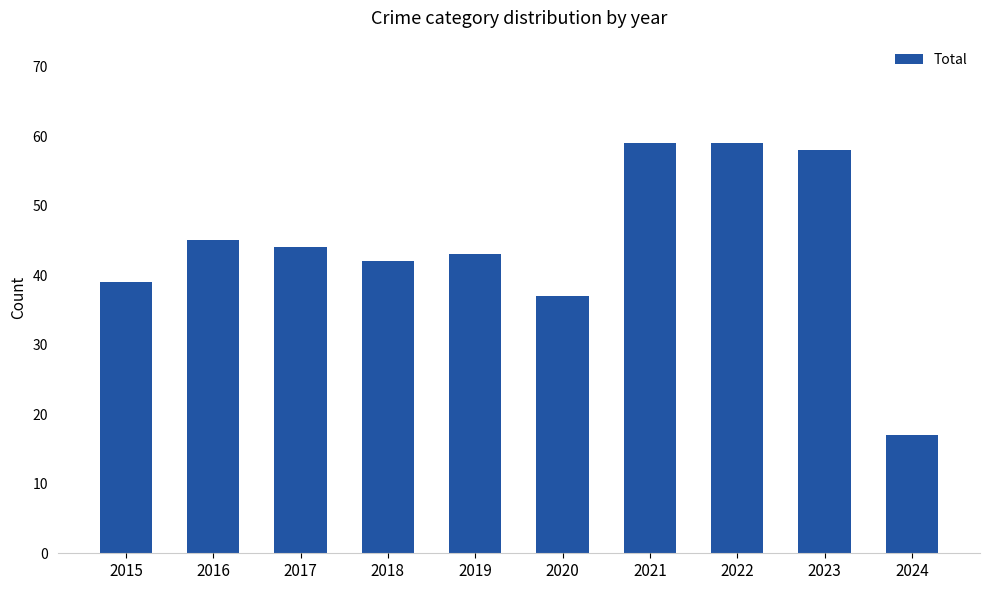

What is the sum of the values at 2018 and 2021?

101